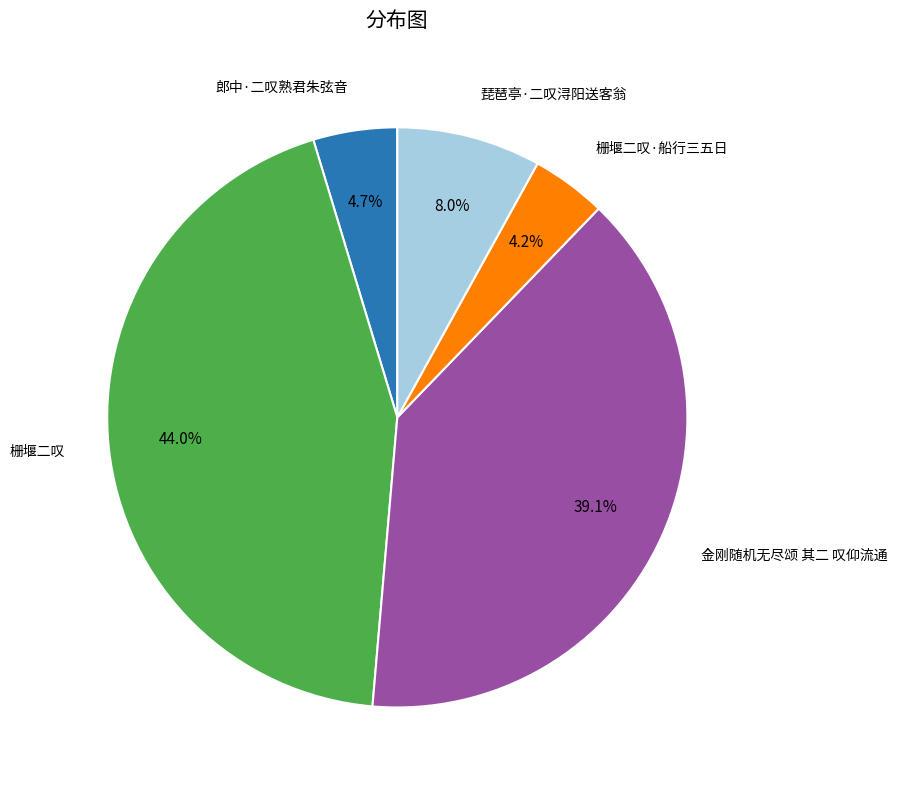

Is there a majority slice in this chart?

No